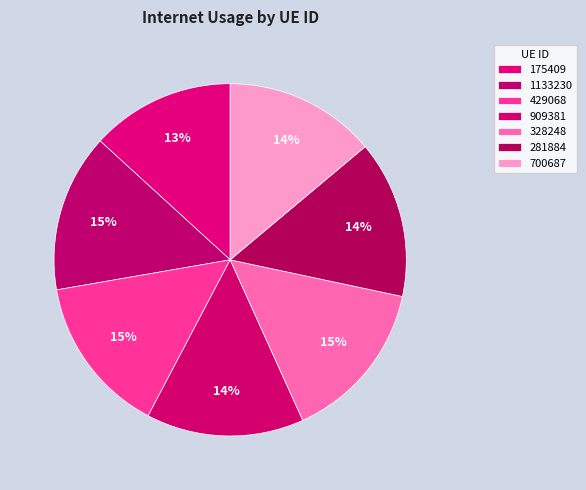

To the nearest percent, what portion does 700687 represent?

14%